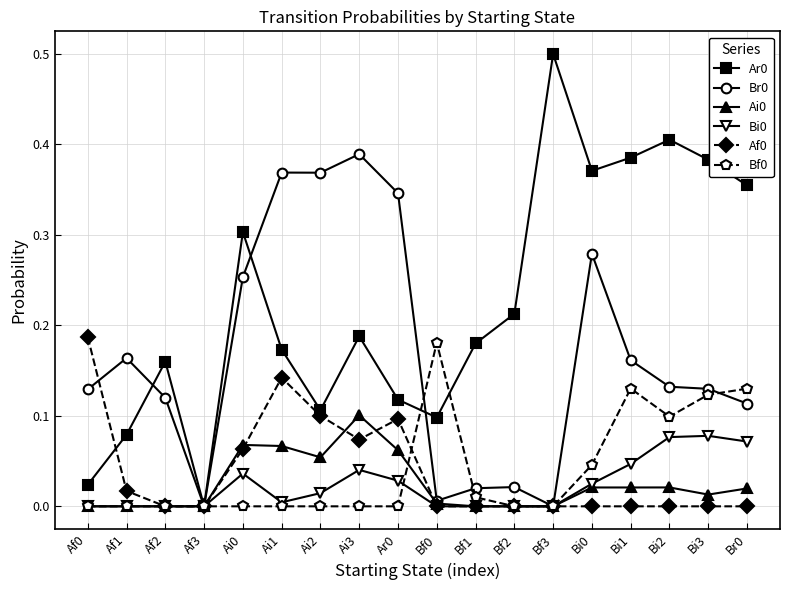

What is the label of the 6th point from the left?

Ai1